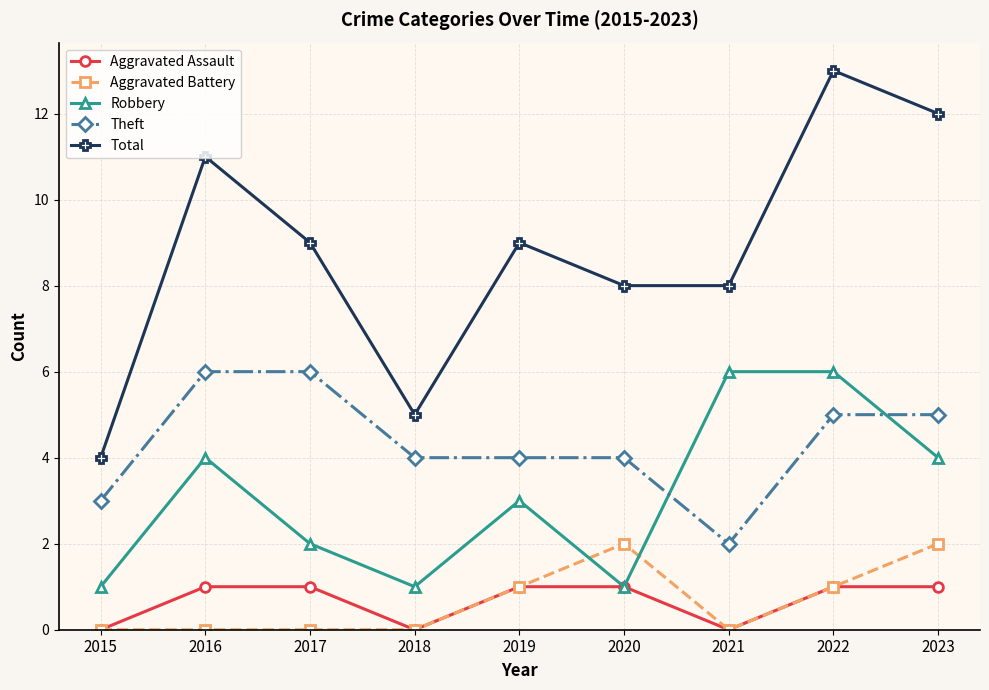

The Theft series shows 4 at 2020. True or false?

True